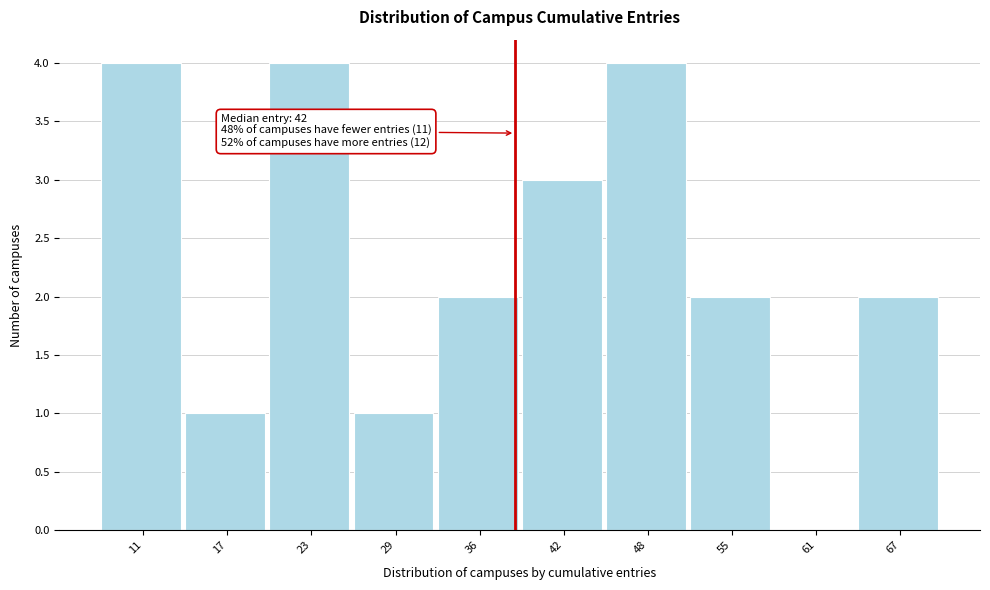

Reading right to left, list all the values displayed in this chart.

67=2	61=0	55=2	48=4	42=3	36=2	29=1	23=4	17=1	11=4